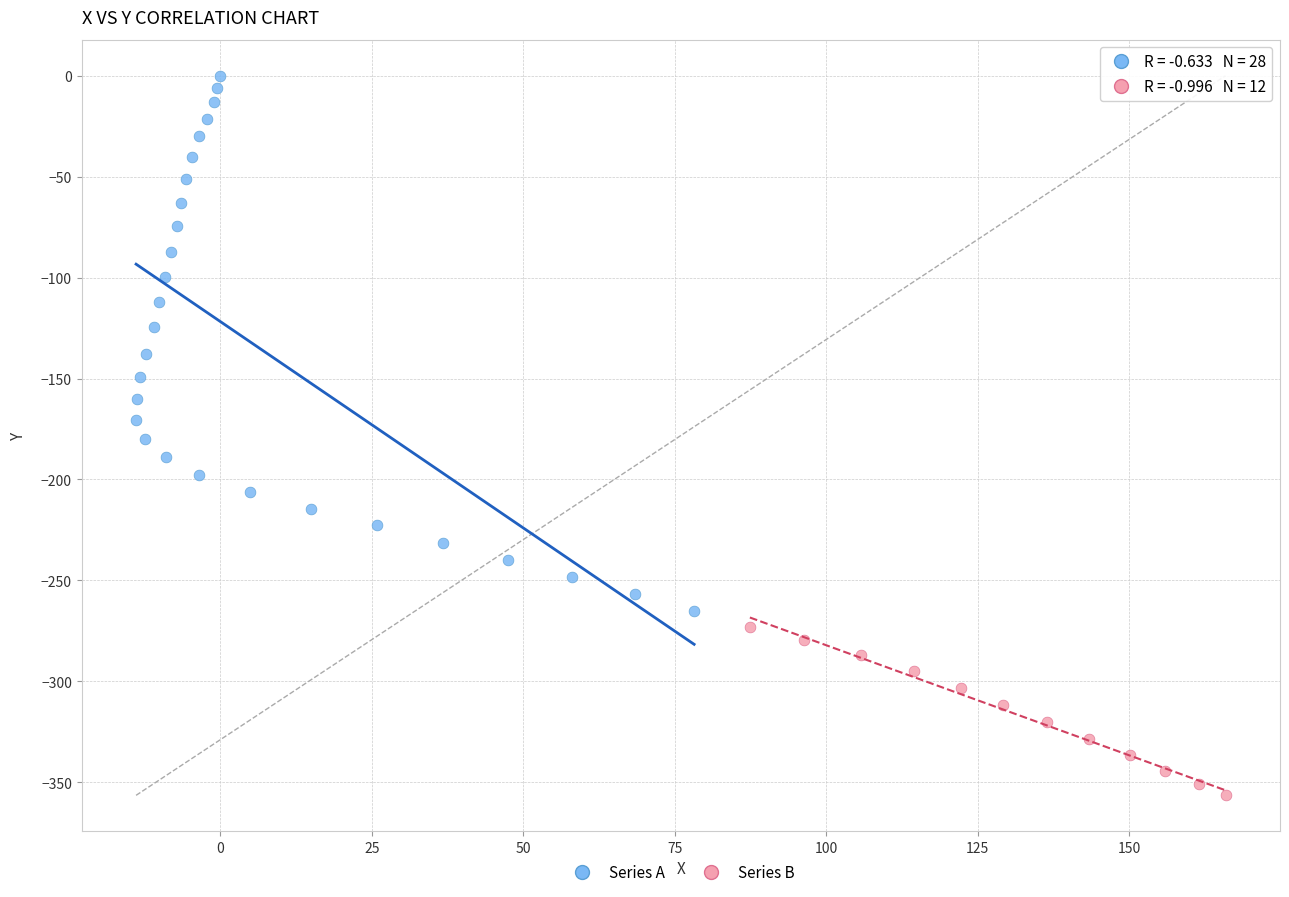

Which series has the widest spread of Y values?

Series A